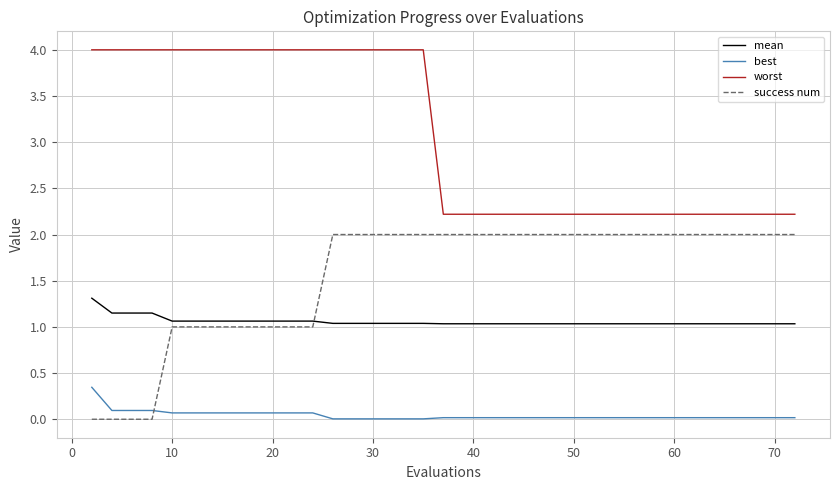

True or false: best and worst intersect in this chart.

False